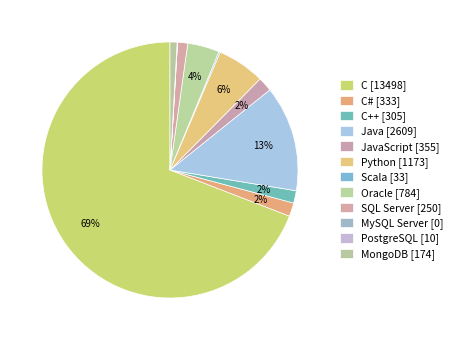

Which category has the biggest portion of the pie?

C